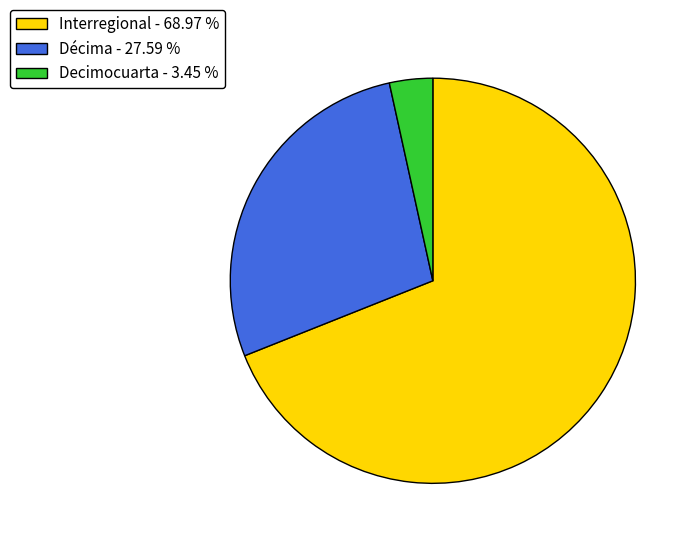

What is the majority slice?

Interregional